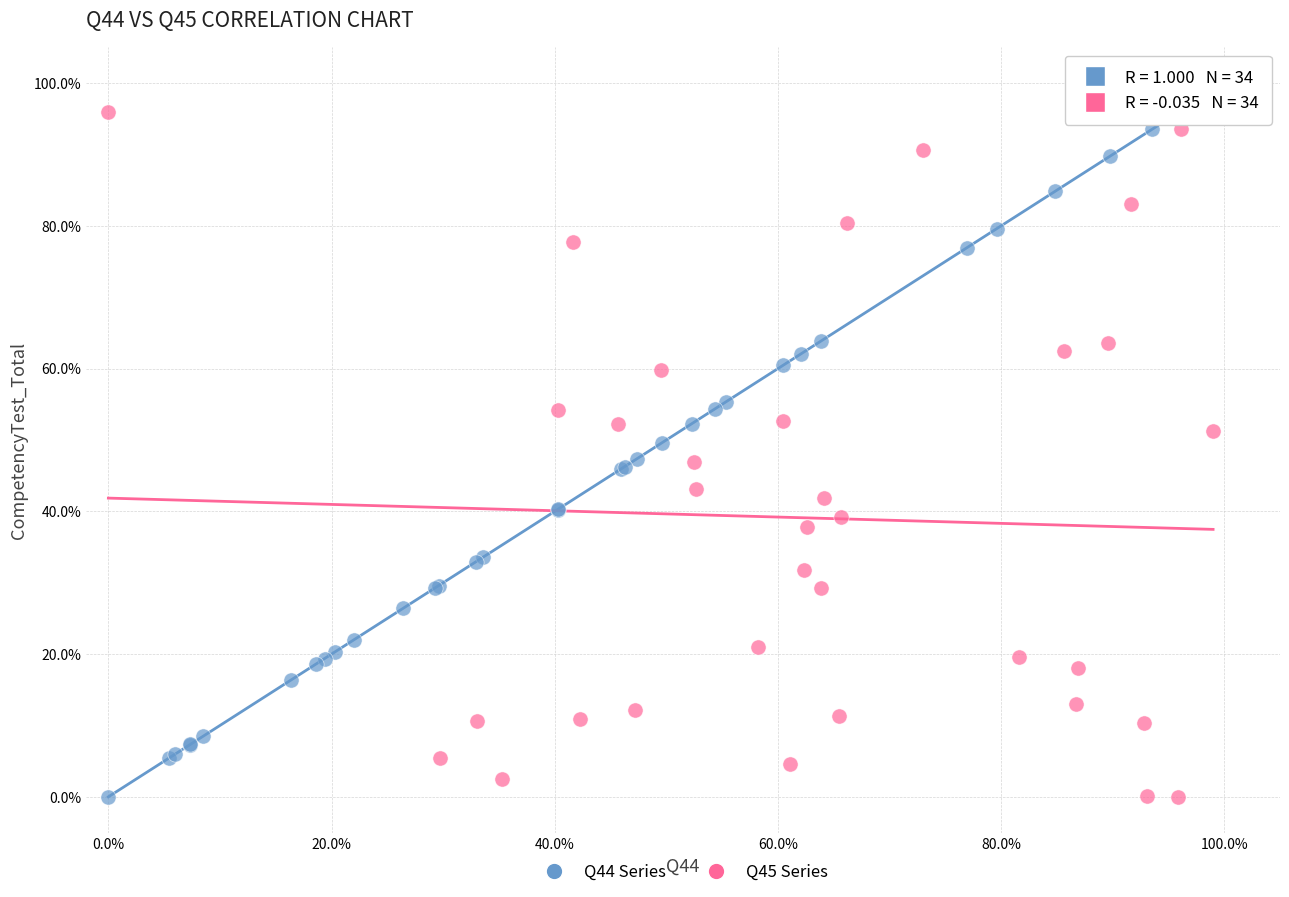

What are all the series names shown in the legend?

Q44 Series, Q45 Series